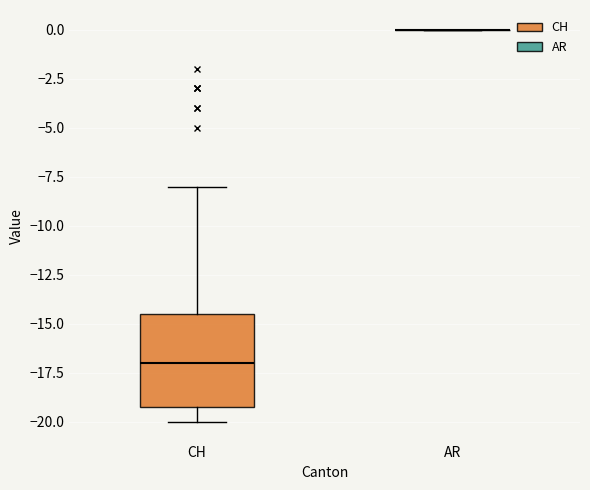

Reading left to right, transcribe this box plot: for each box, give where its median line is, the range the box spans, and where its two whiskers end, as read against the y-axis. The values are not printed on the chart, so give them approximately, as read against the axis.

CH: median -17.0, box -19.0 to -14.5, whiskers -20.0 to -8.0
AR: box collapsed to a line at 0.0, whiskers 0.0 to 0.0